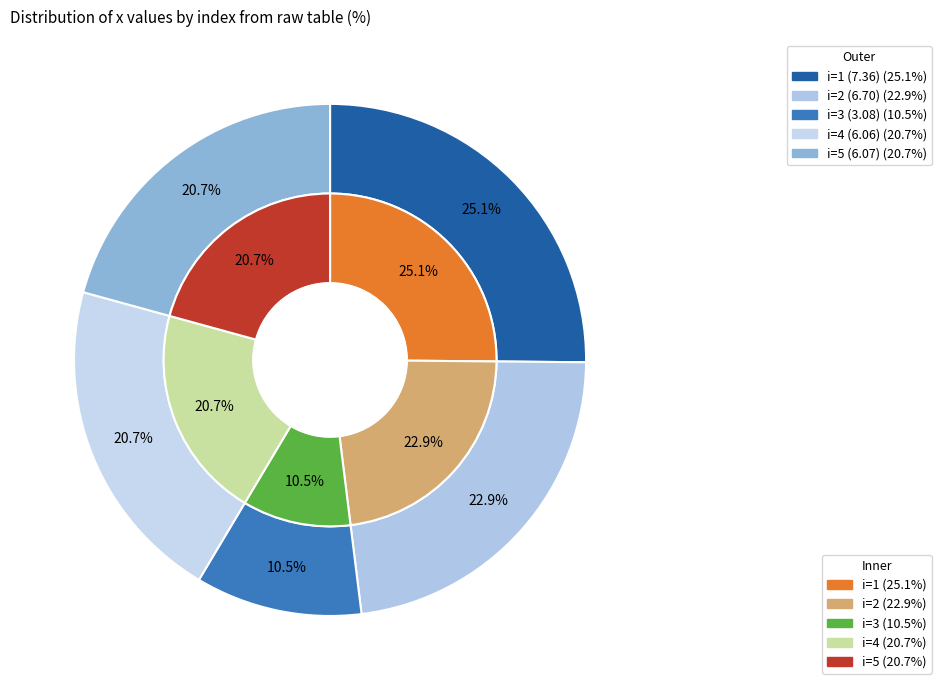

How many segments does this pie chart have?

5